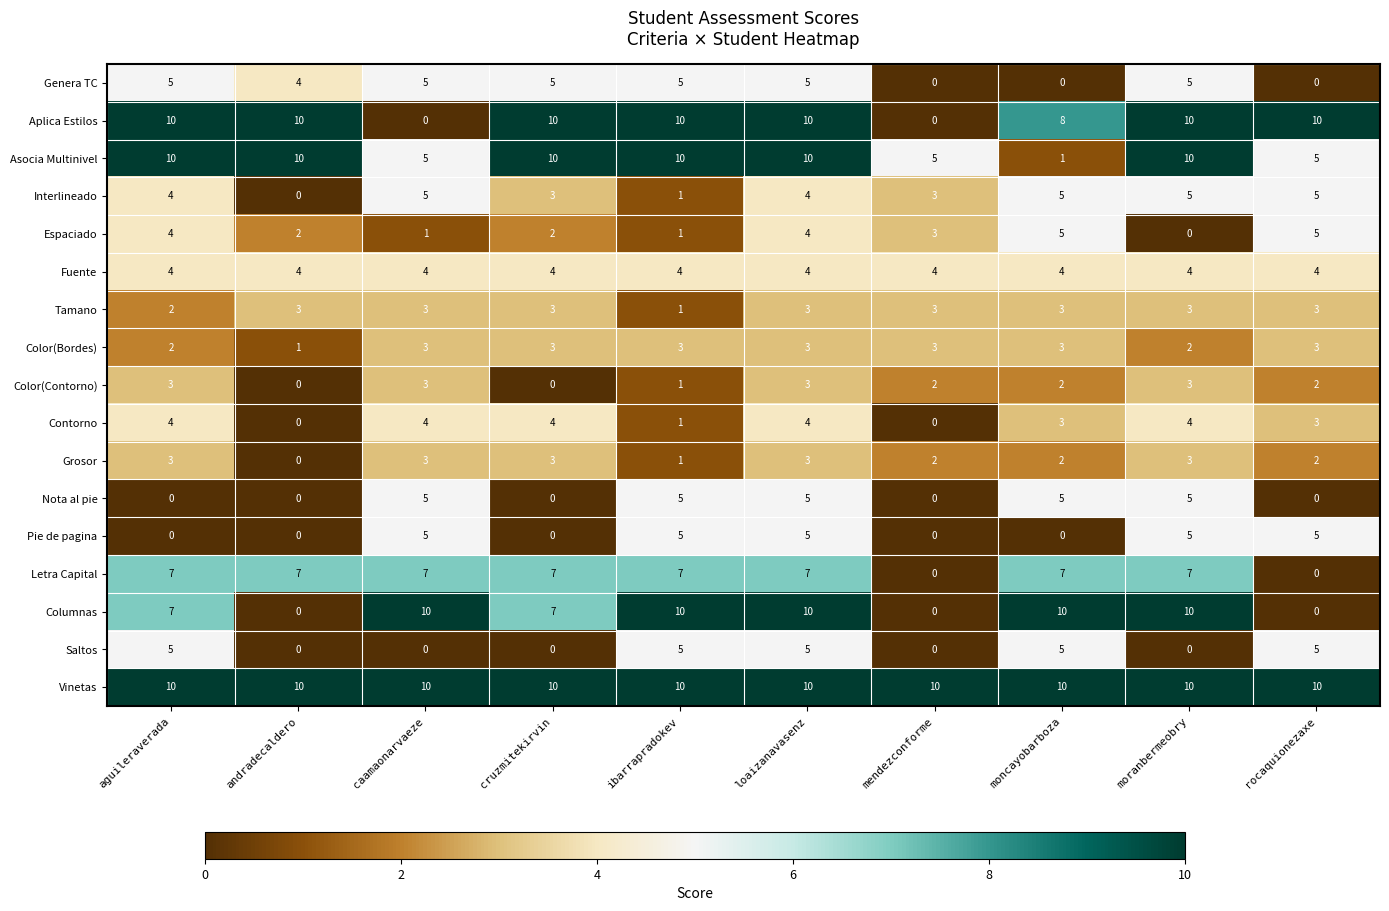

What is the difference between the highest and lowest values at caamaonarvaeze?

10